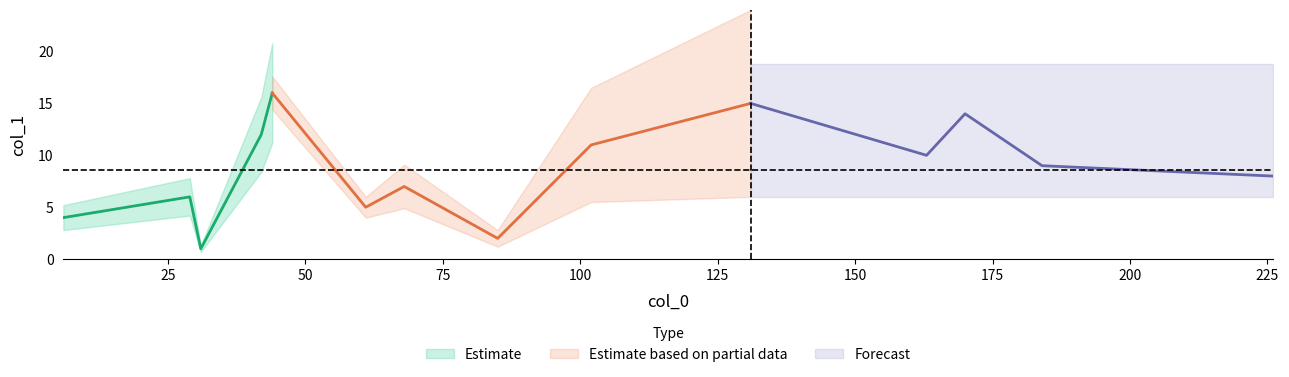

Rank the categories by value from highest to lowest.

44, 131, 170, 42, 102, 163, 184, 226, 68, 29, 61, 6, 85, 31